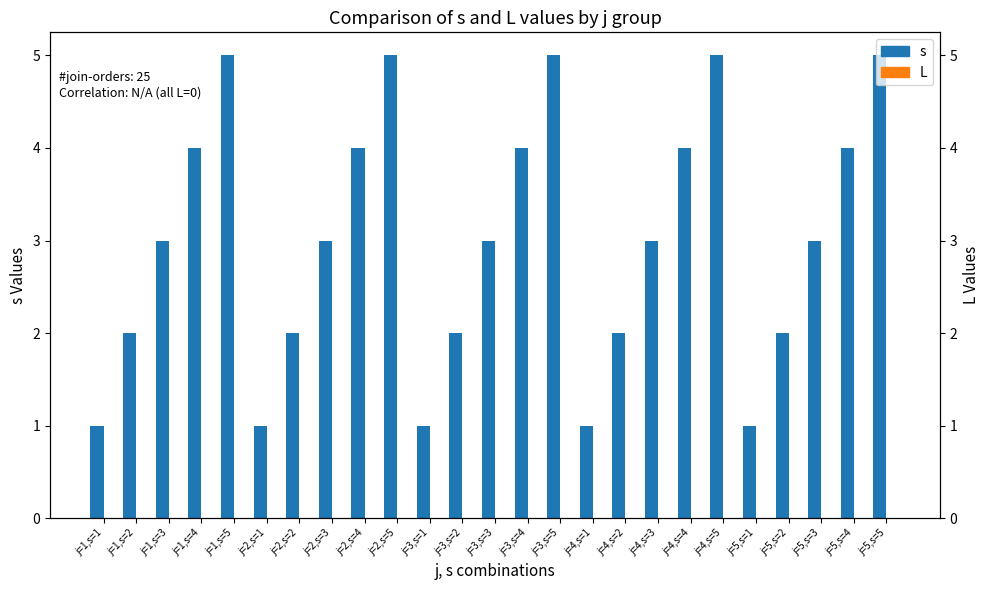

At which label does L reach its peak?

j=1,s=1